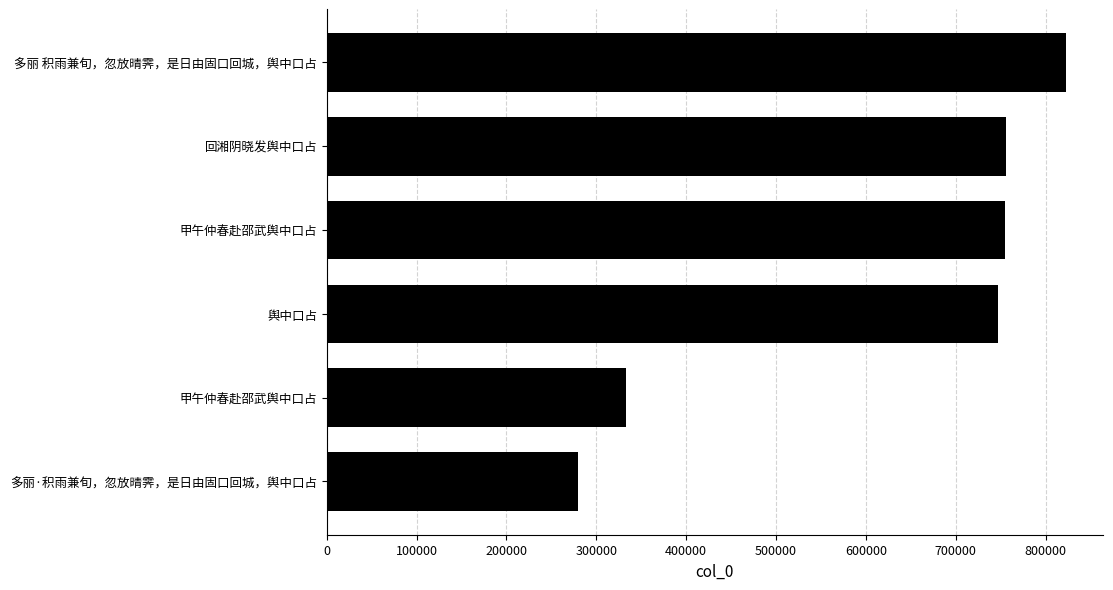

Count the number of data series in this chart.

1